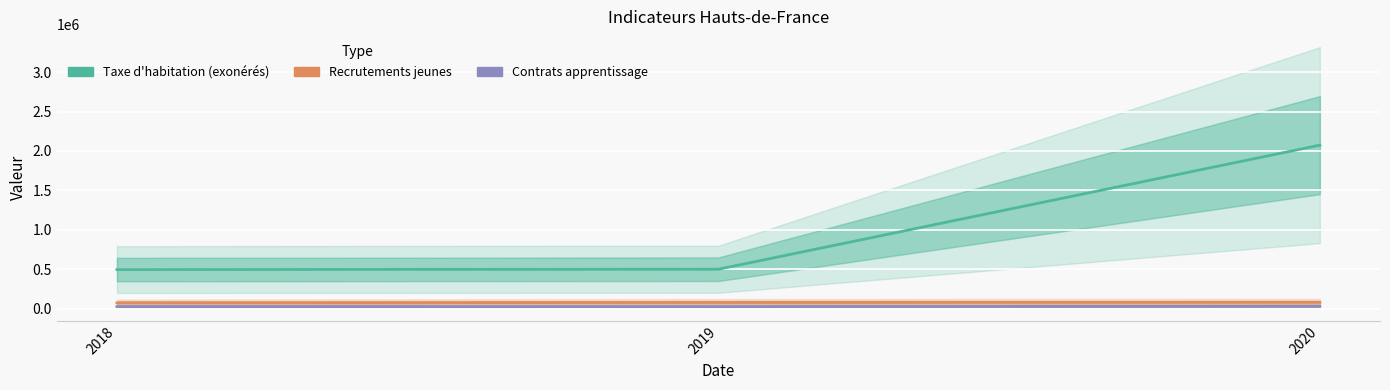

Which category has the lowest value in the Taxe d'habitation (exonérés) series?

2018